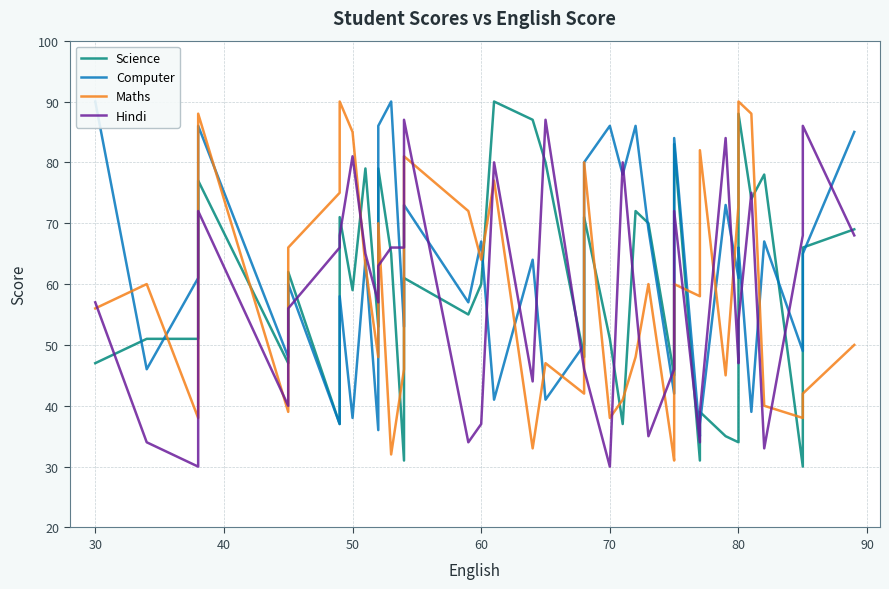

What is the sum of all Science values?

2385